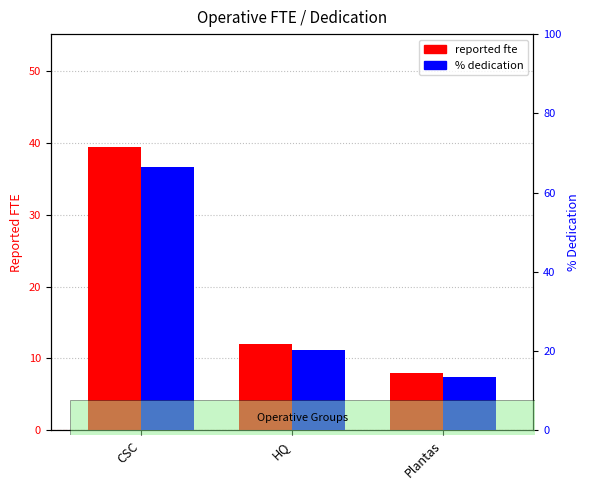

What is the label of the 1st bar from the left?

CSC